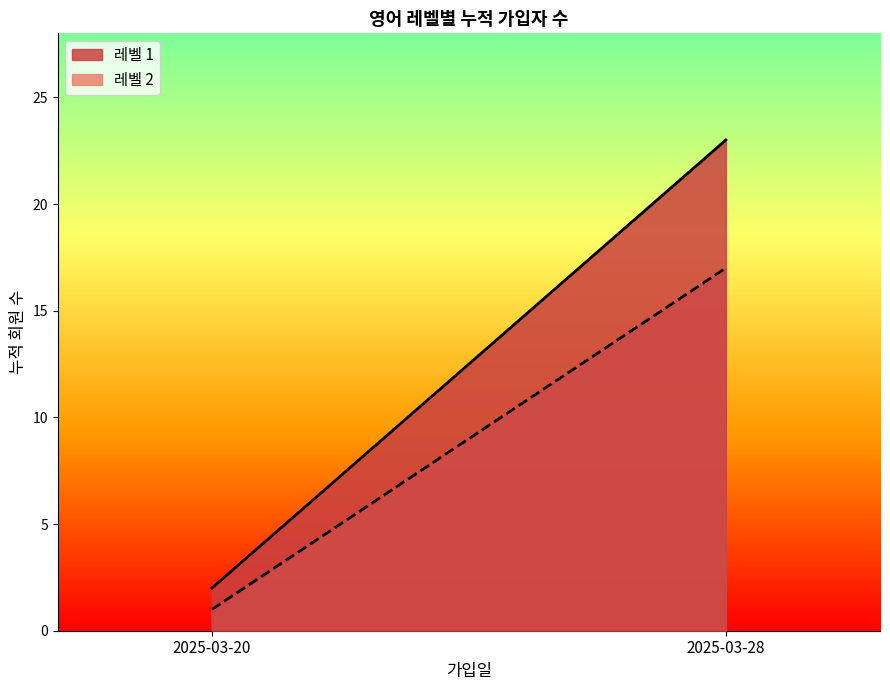

Which series has the largest range (max minus min)?

레벨 1